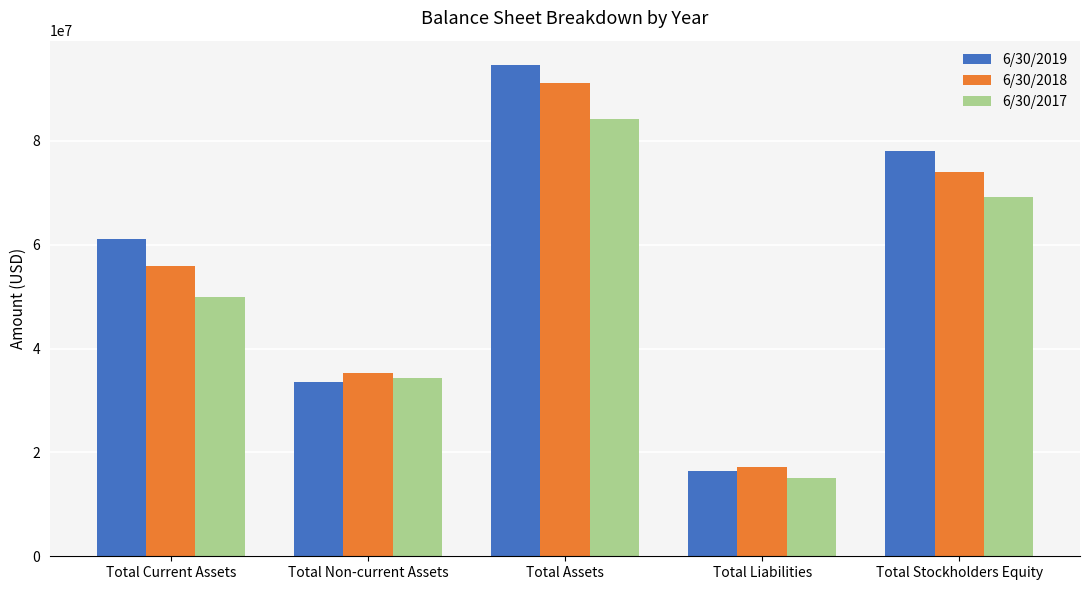

At Total Stockholders Equity, list the series in order from smallest to largest.

6/30/2017, 6/30/2018, 6/30/2019